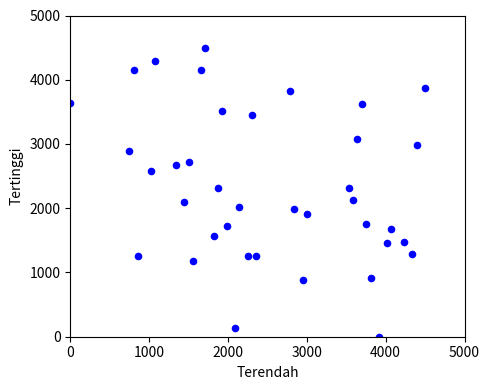

What is the range of X values (max minus min)?

4500.0